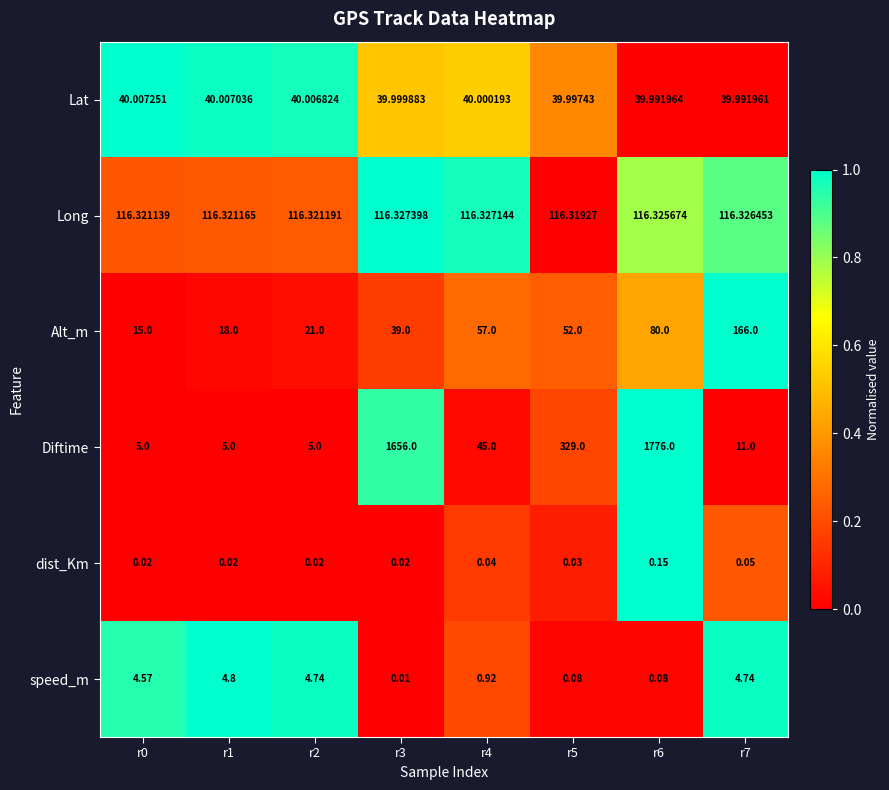

What is the spread (max minus min) of values at r0?

116.3